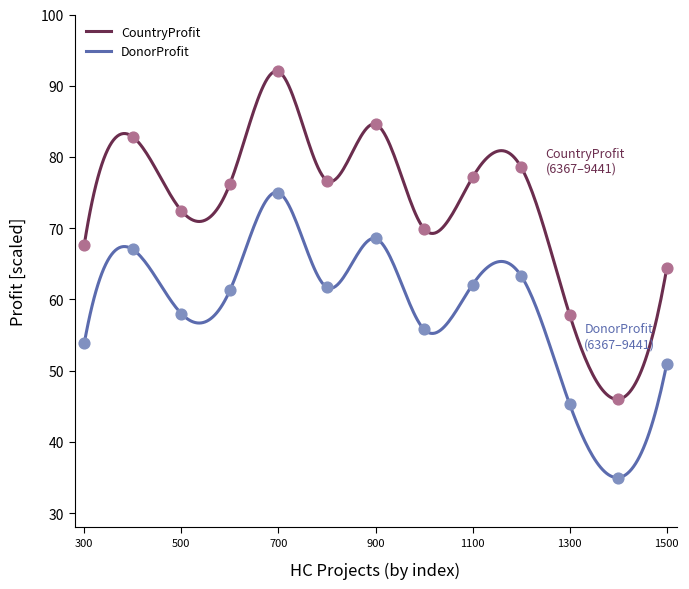

Which series has the widest spread of Y values?

CountryProfit